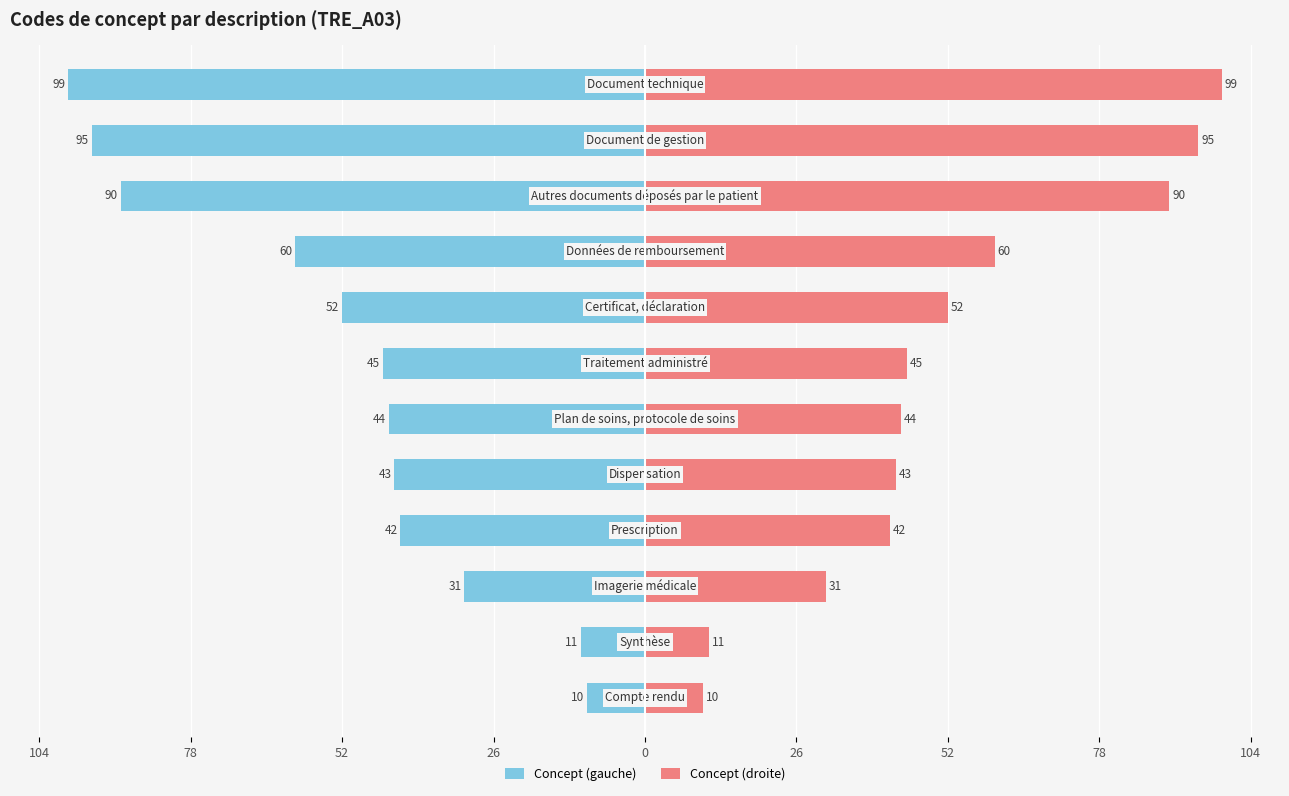

What is the sum of all Concept (gauche) values?

-622